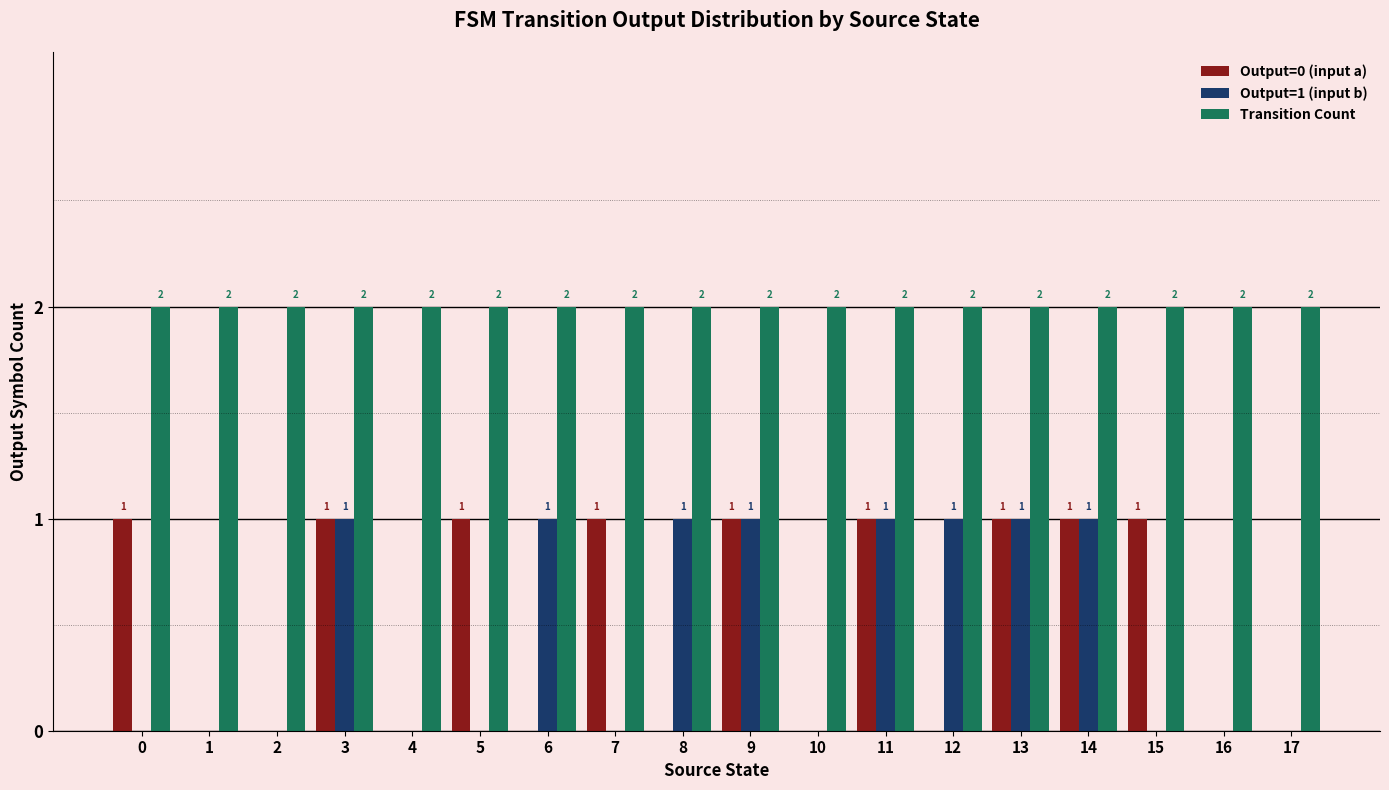

How many groups of bars are there?

18